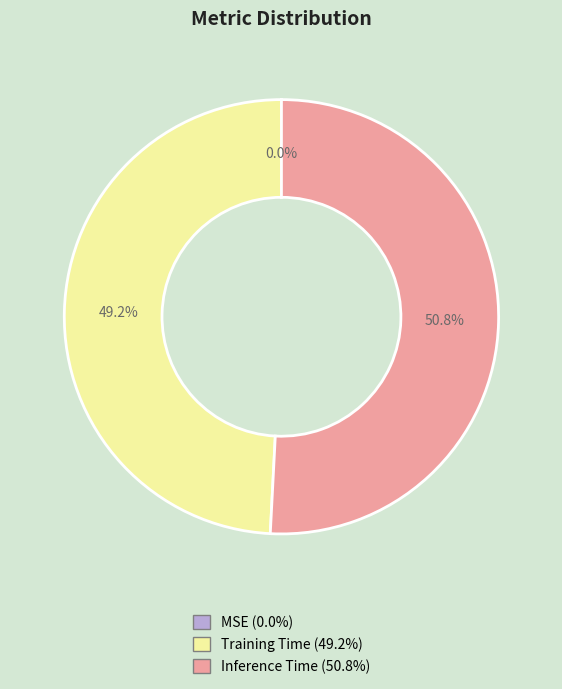

To the nearest percent, what portion does Training Time represent?

49%